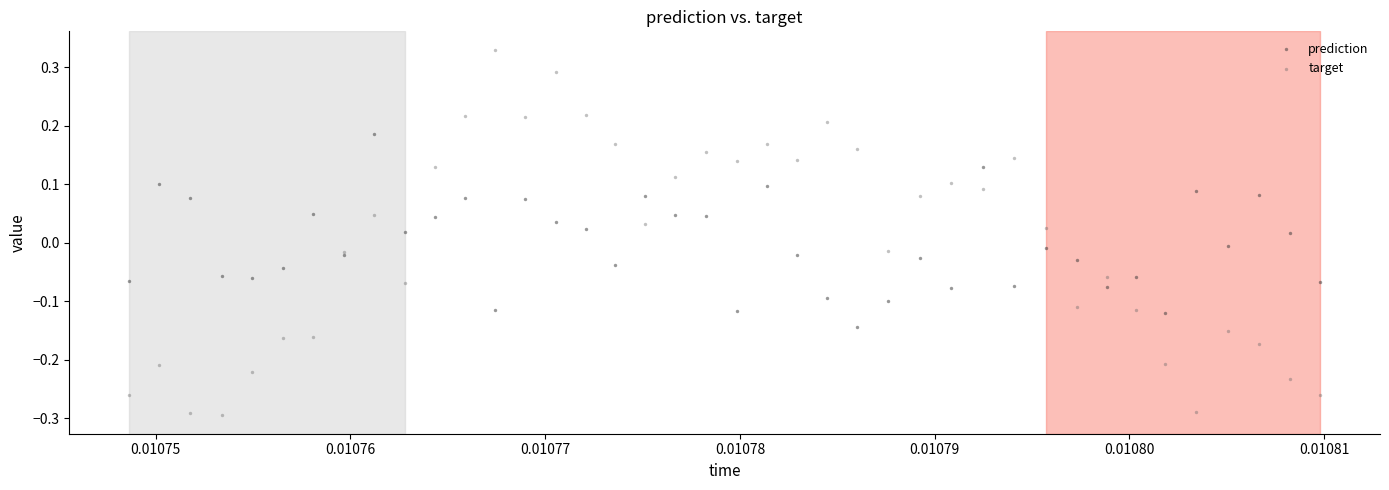

What are all the series names shown in the legend?

prediction, target